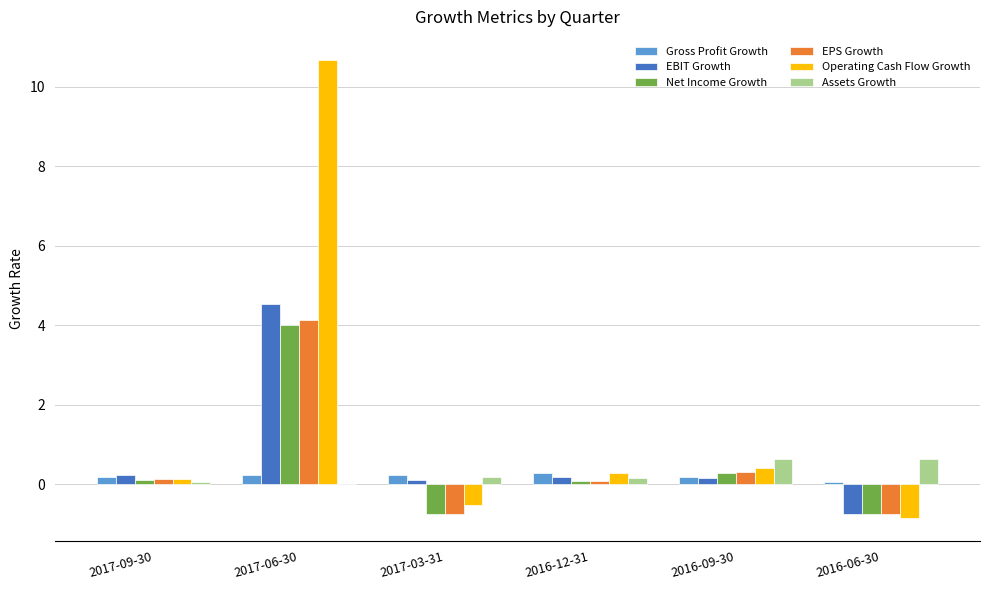

At which category is the sum across all series the highest?

2017-06-30